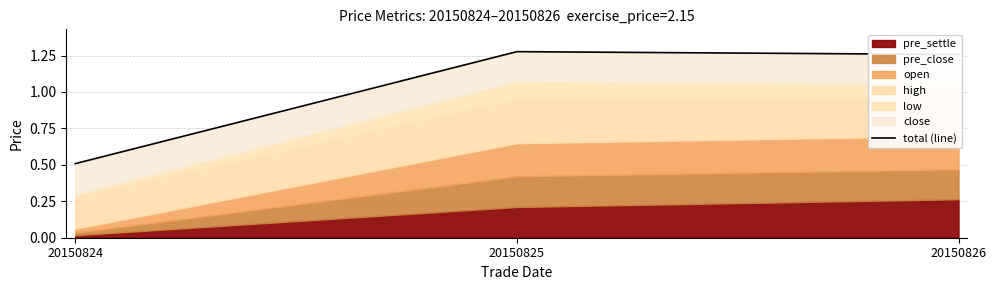

Where is the data nearest to the value 0?

20150824